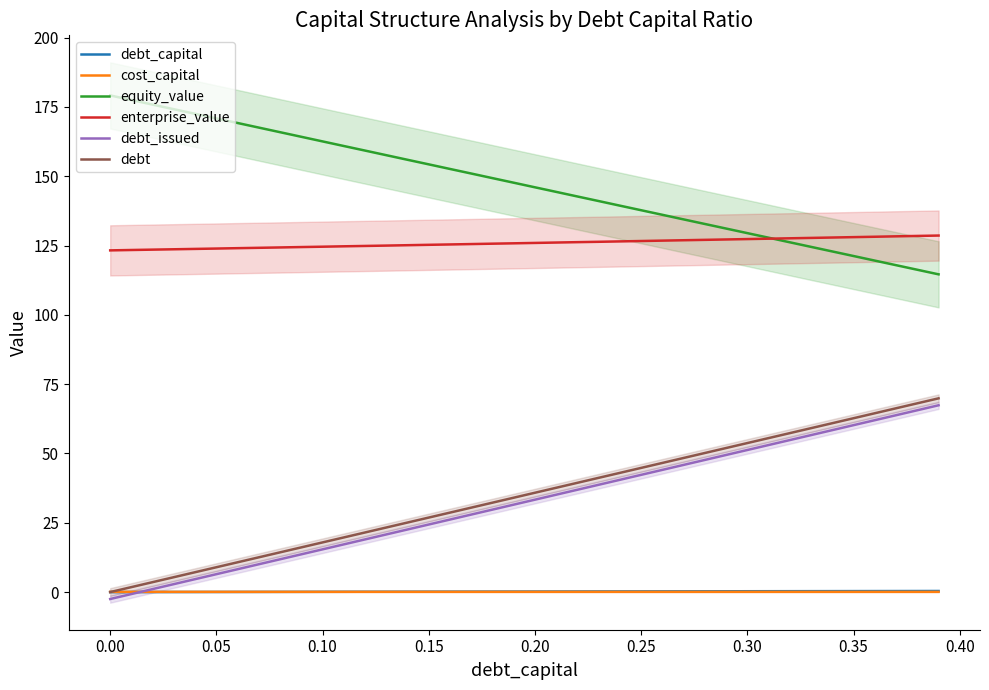

How many values in the debt series exceed 35?

20